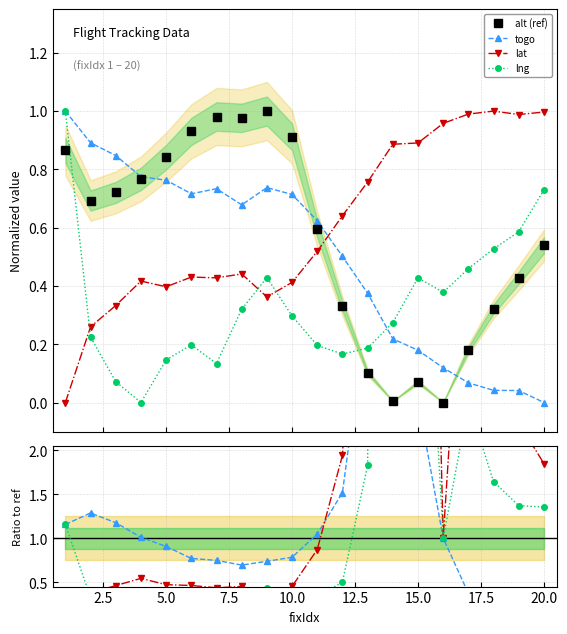

Count the number of data series in this chart.

4